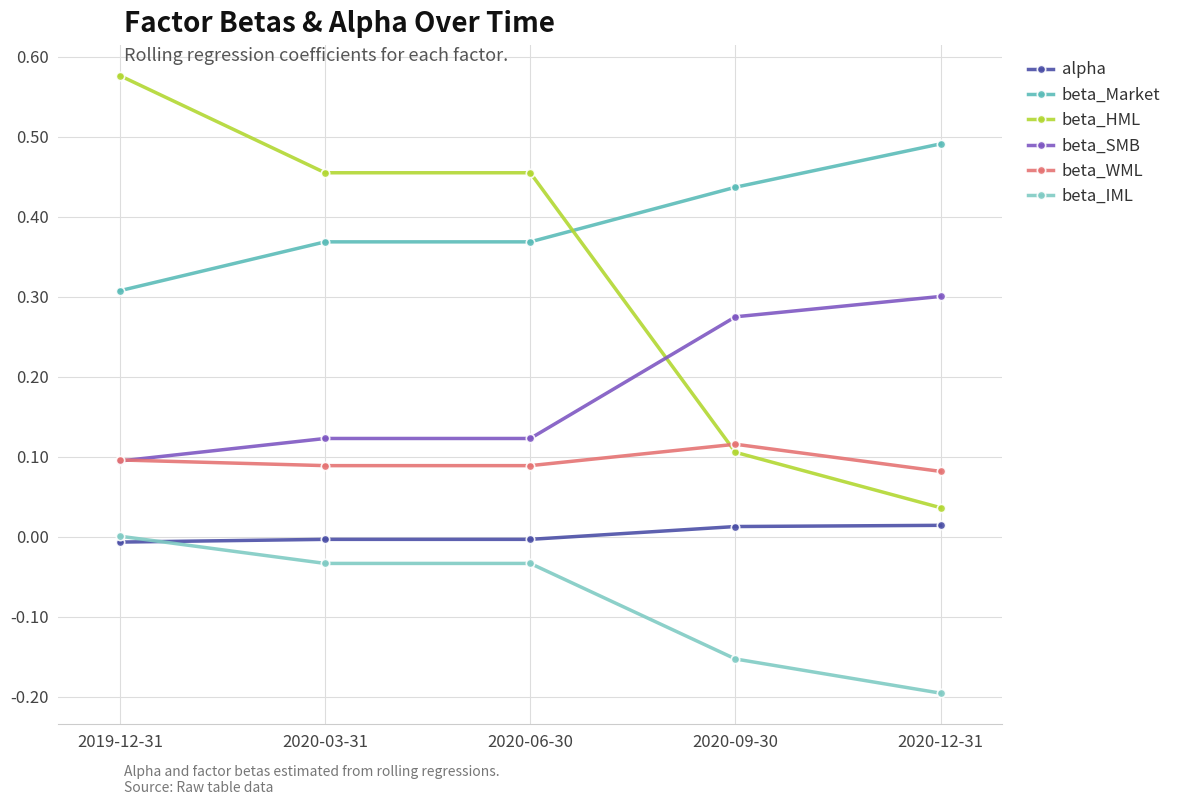

Does the chart display data point markers on the line(s)?

Yes